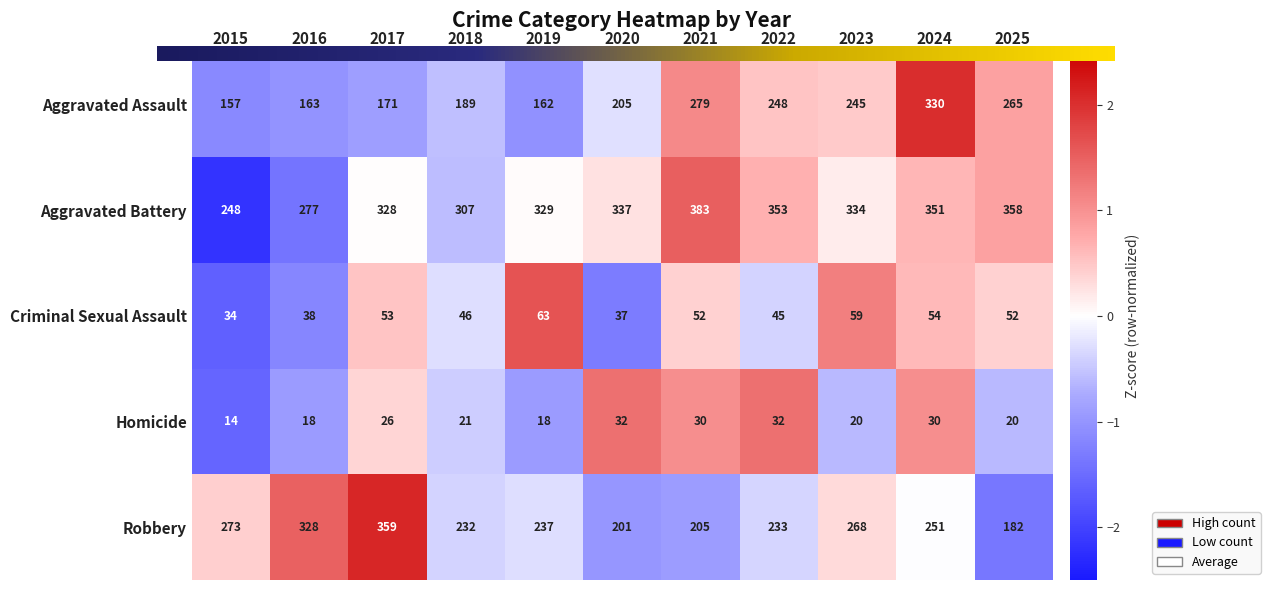

Is the value of Aggravated Battery at 2015 greater than the value of Aggravated Assault at 2017?

Yes